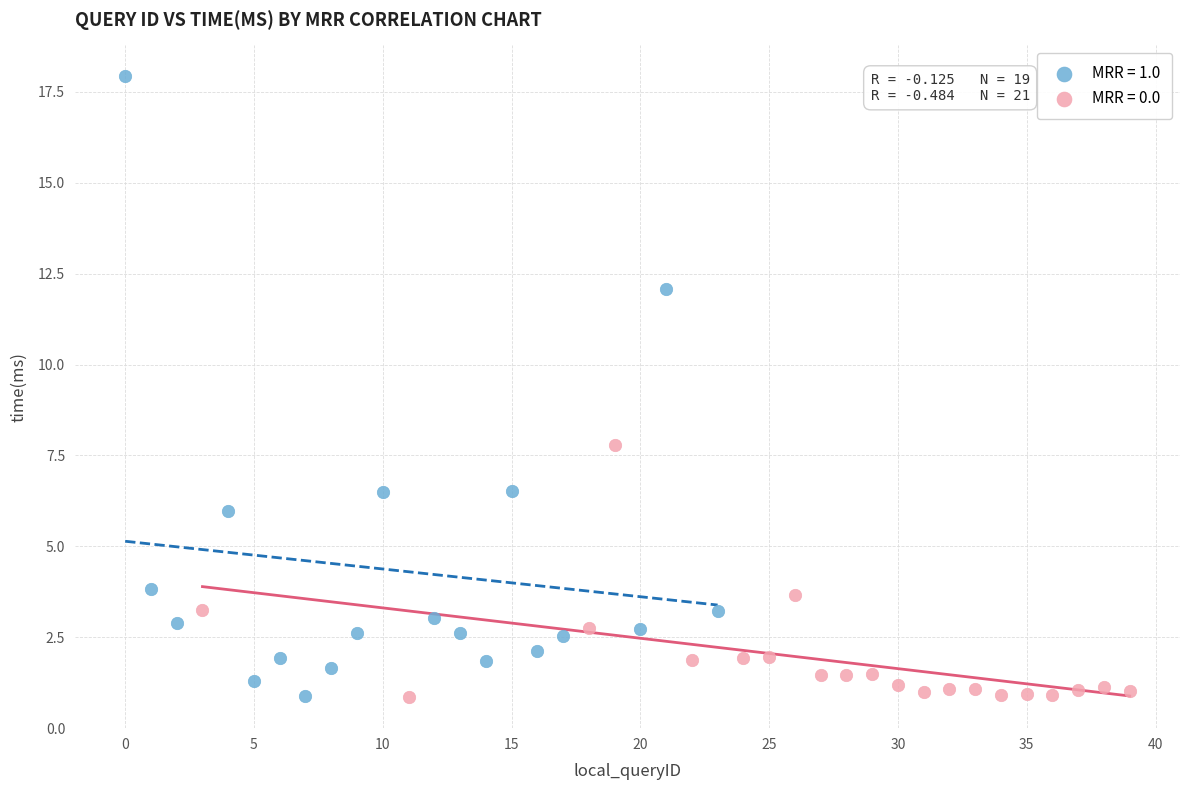

Which series reaches the maximum Y coordinate?

MRR = 1.0